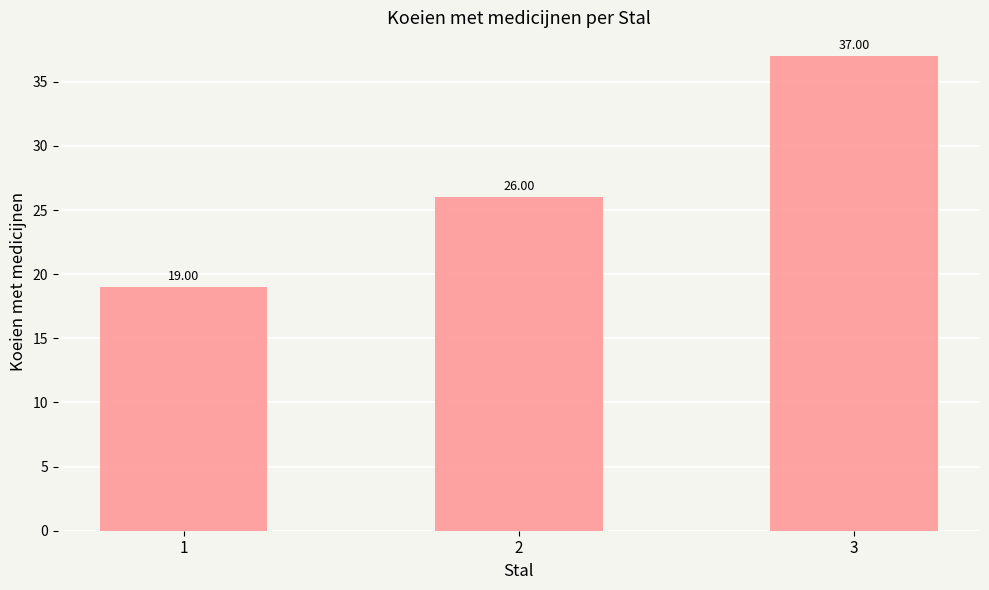

Count the number of data series in this chart.

1